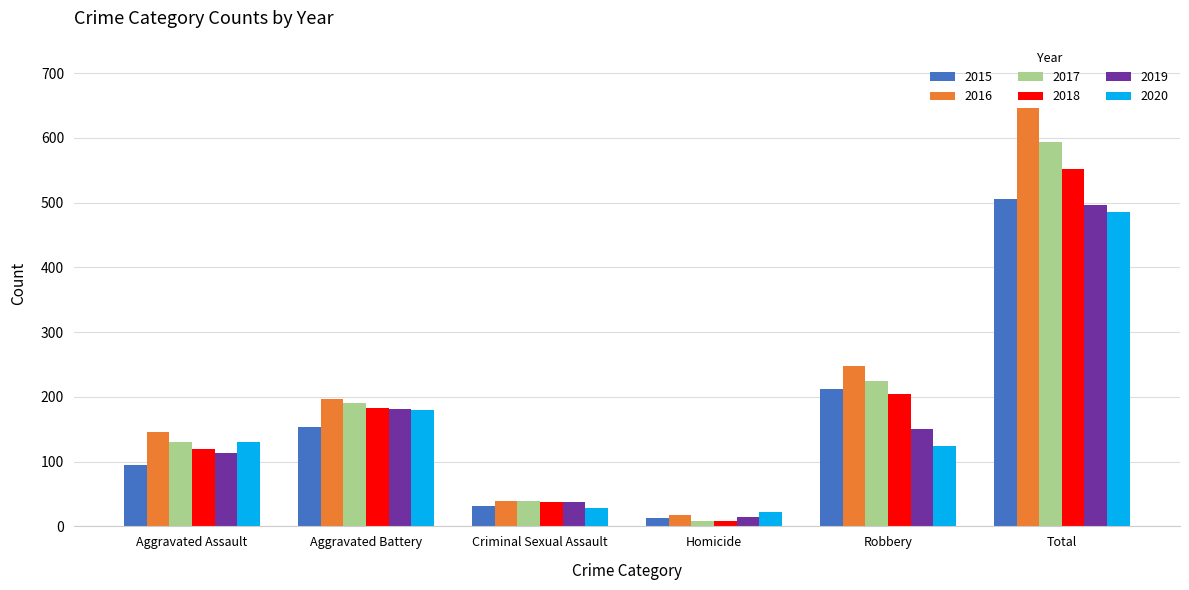

Is it true that 2016 equals 8 at Criminal Sexual Assault?

False